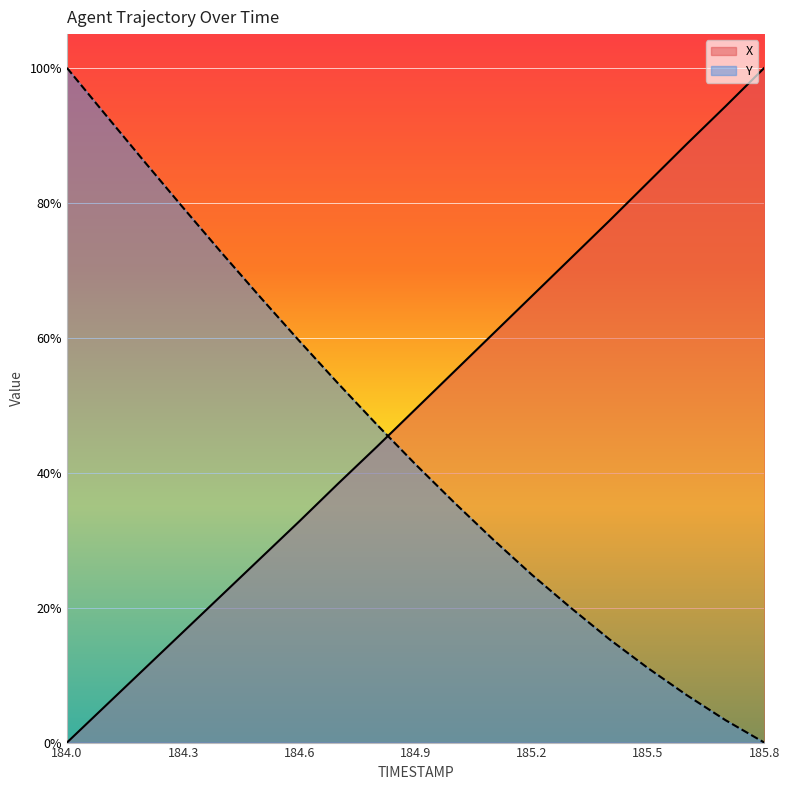

Reading left to right, extract all data points from this chart.

X: 0.0	0.1	0.1	0.2	0.2	0.3	0.3	0.4	0.4	0.5	0.6	0.6	0.7	0.7	0.8	0.8	0.9	0.9	1.0
Y: 1.0	0.9	0.9	0.8	0.7	0.7	0.6	0.5	0.5	0.4	0.4	0.3	0.2	0.2	0.2	0.1	0.1	0.0	0.0